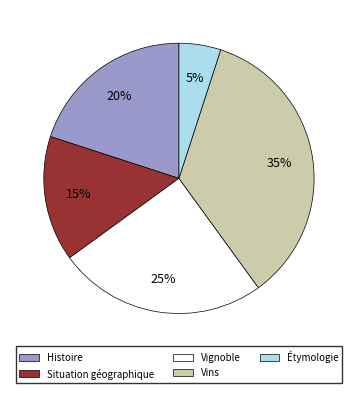

Count the number of slices in the pie.

5